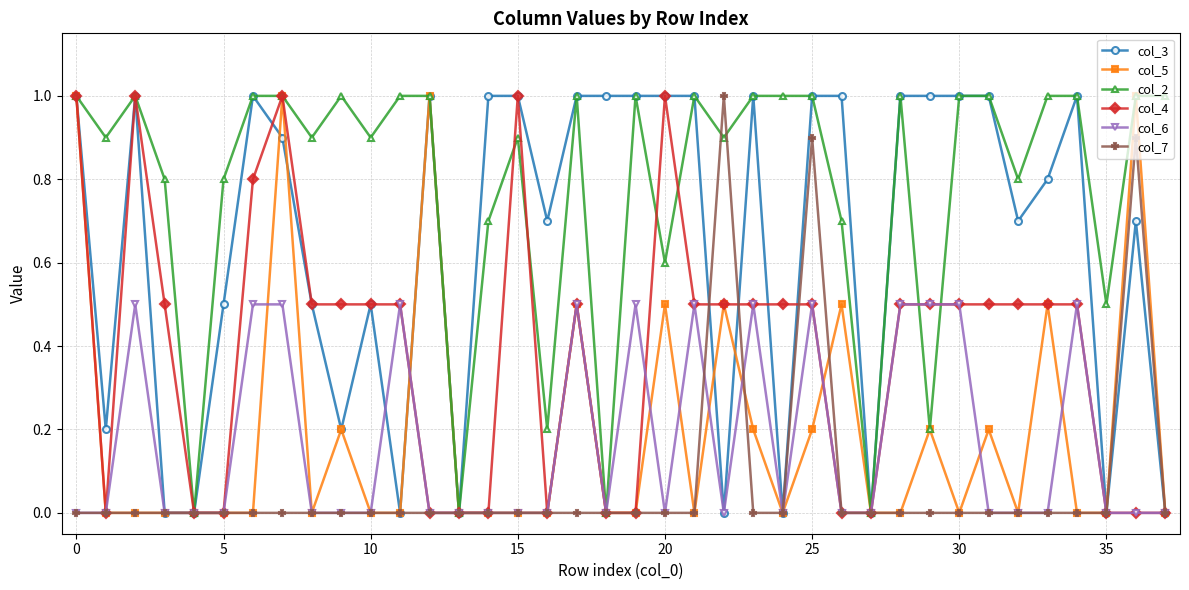

True or false: col_4 has more than 0 points higher than both neighbors.

True